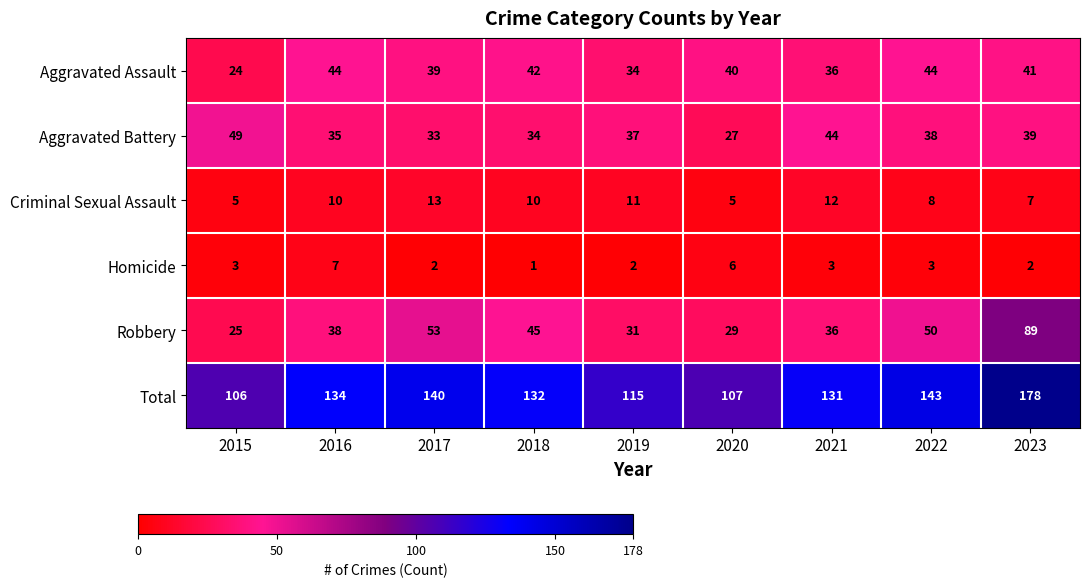

What is the average value of the Aggravated Assault series?

38